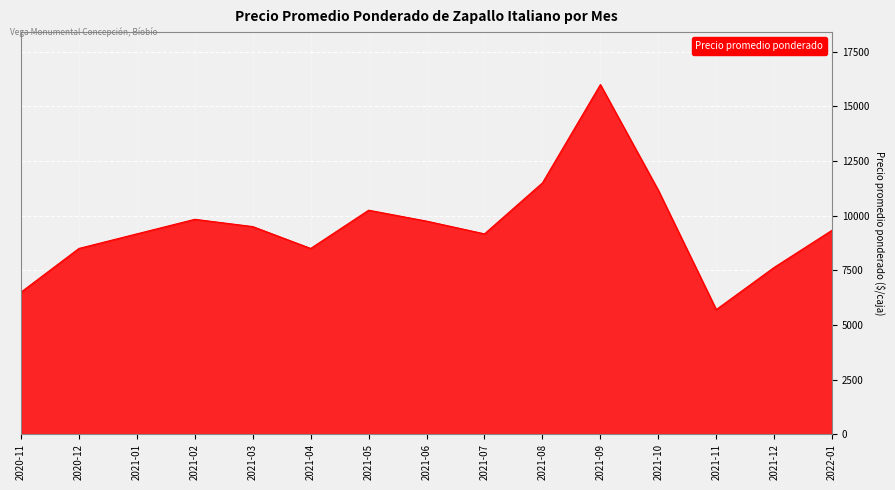

Is it true that the value at 2021-08 is 2409?

False